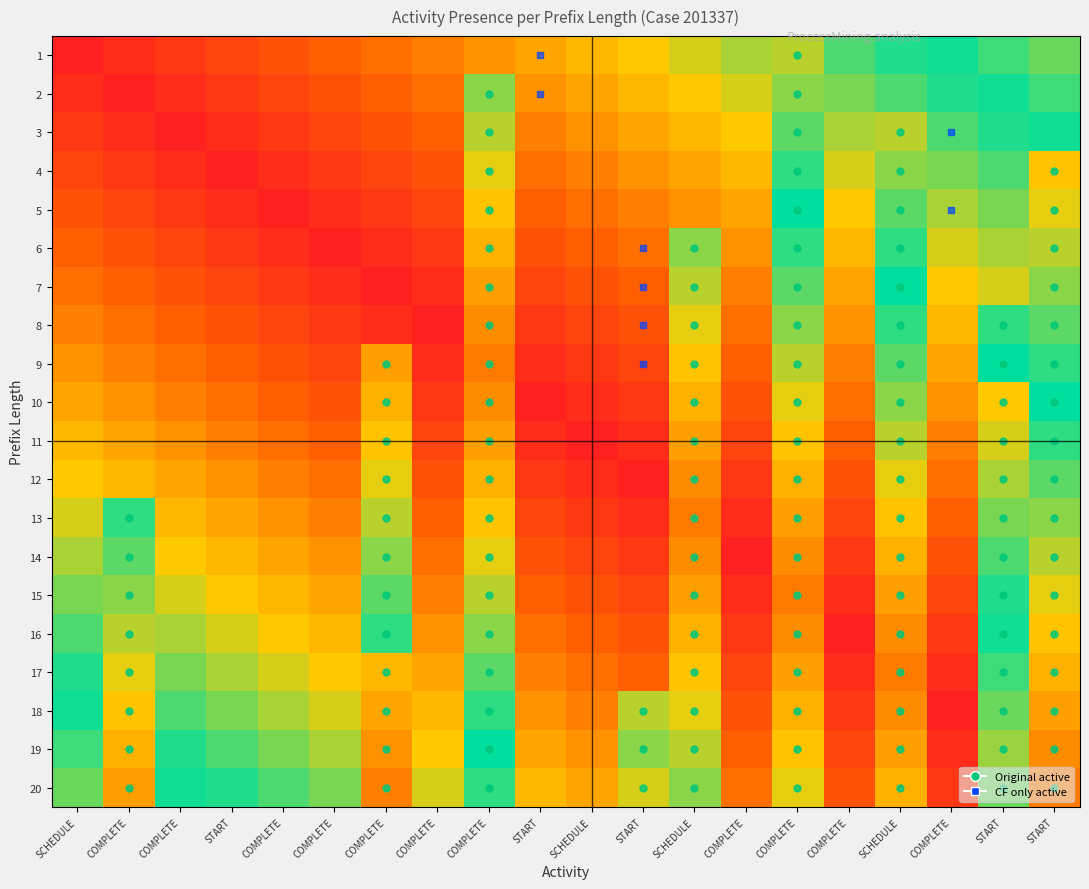

What is the total value across all series at SCHEDULE?

5.7